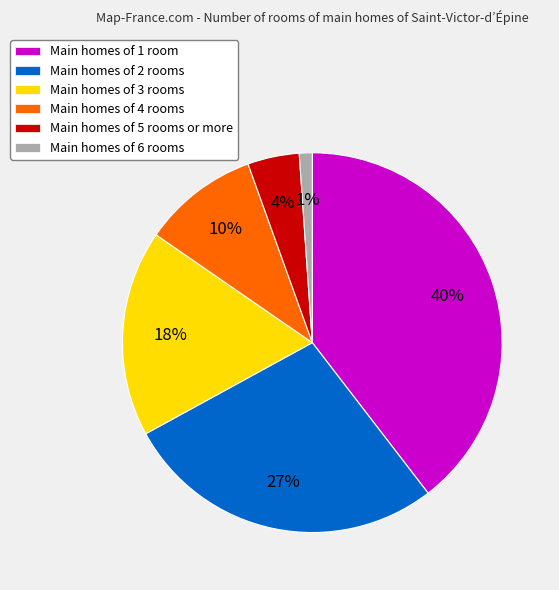

Which slice is the largest?

Main homes of 1 room